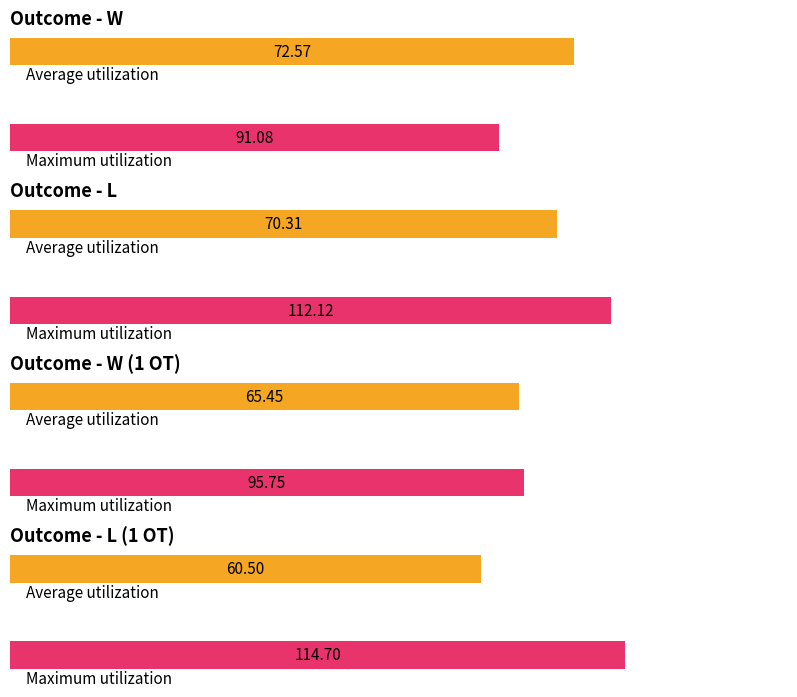

Is the value of Average utilization at 20 greater than the value of Maximum utilization at 32?

No